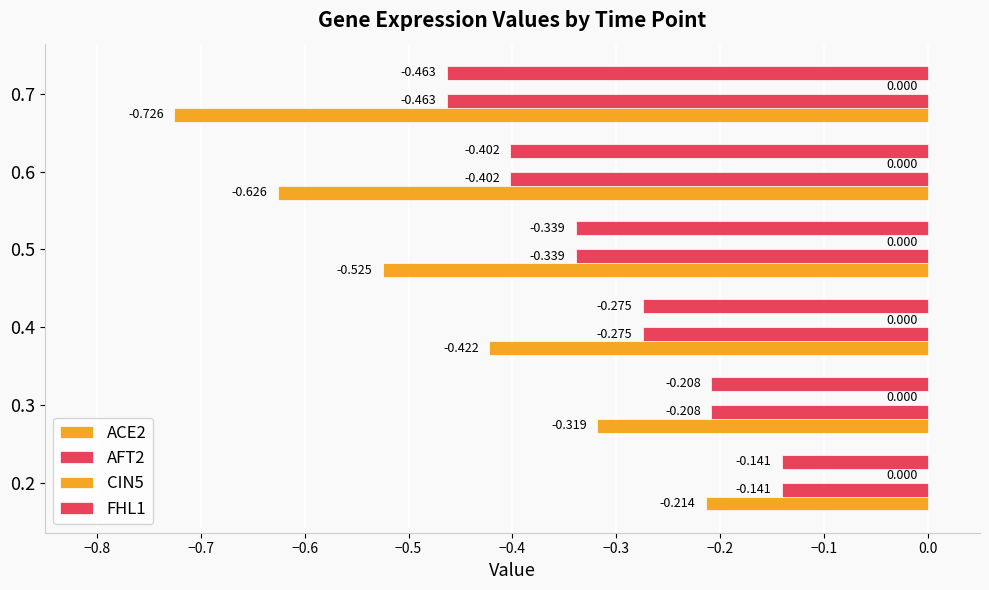

List the series in order of their peak value, lowest first.

ACE2, AFT2, FHL1, CIN5